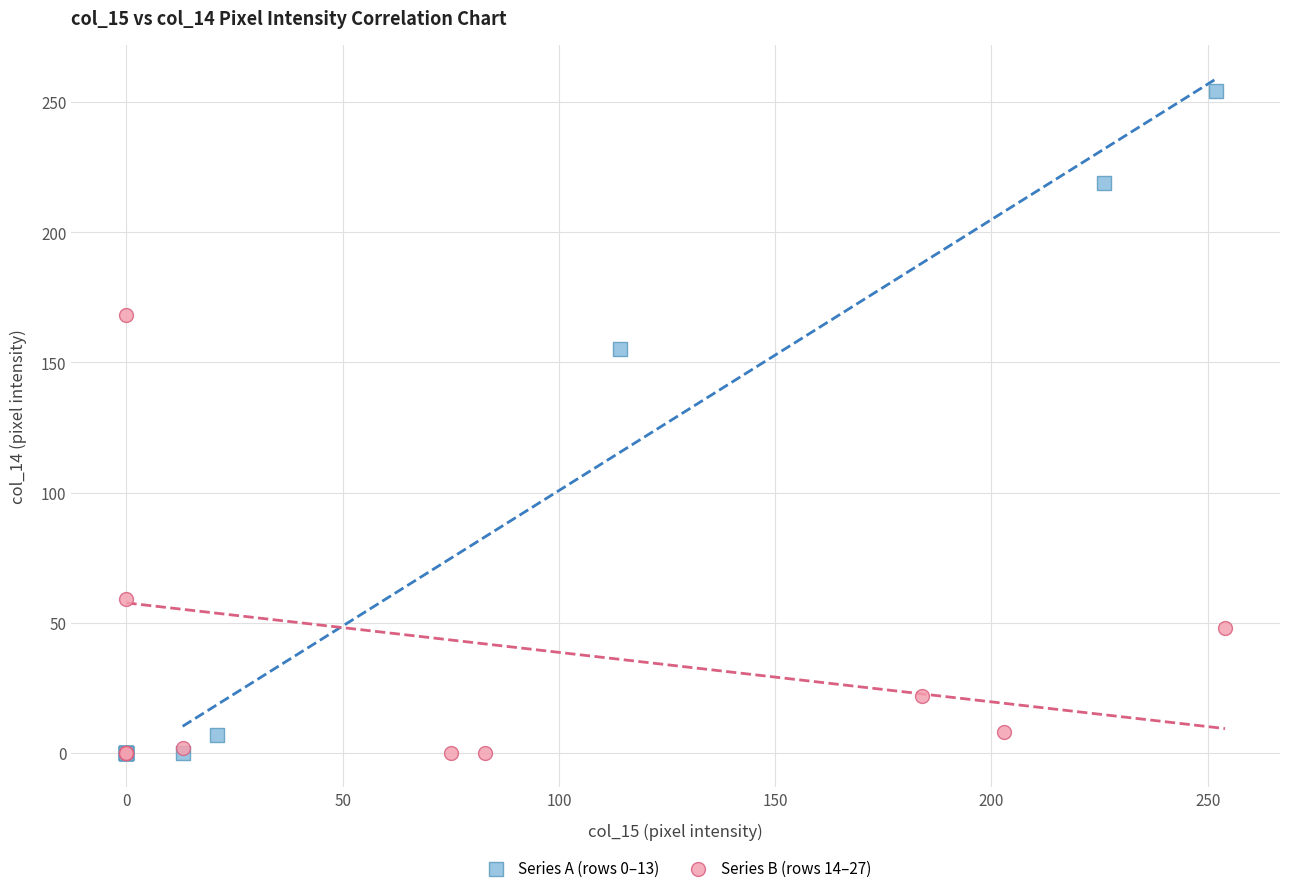

What are all the series names shown in the legend?

Series A (rows 0–13), Series B (rows 14–27)